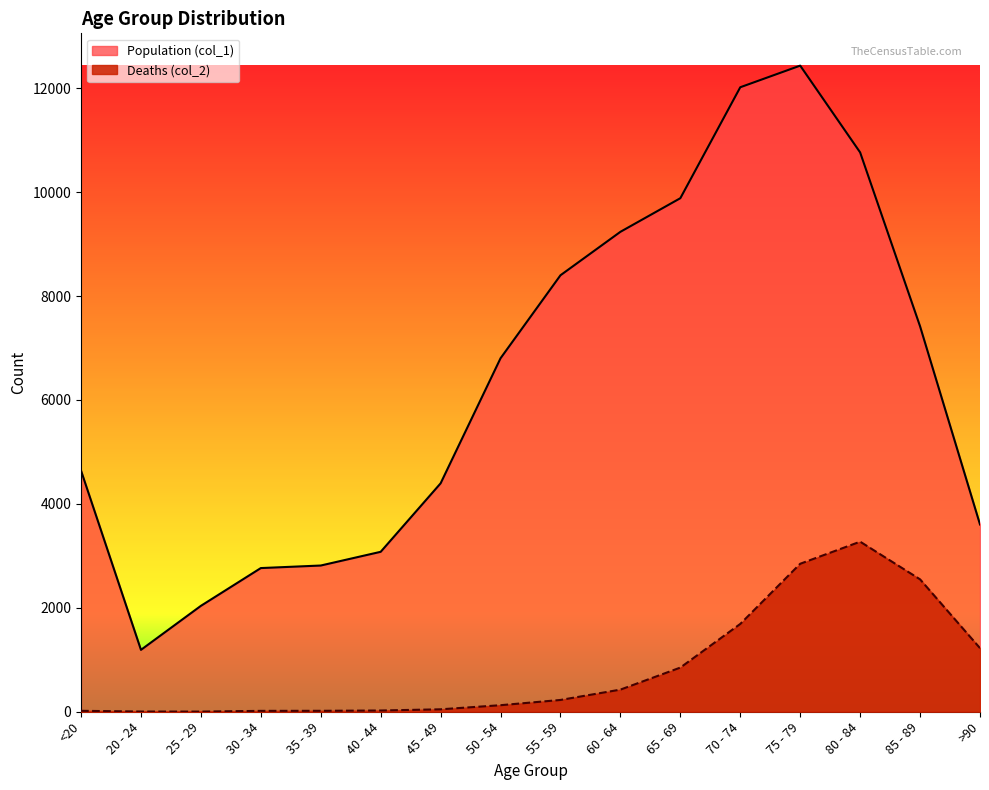

Reading left to right, list all the values displayed in this chart.

Population (col_1): <20=4641	20 - 24=1191	25 - 29=2038	30 - 34=2765	35 - 39=2814	40 - 44=3078	45 - 49=4396	50 - 54=6803	55 - 59=8400	60 - 64=9236	65 - 69=9883	70 - 74=12018	75 - 79=12434	80 - 84=10764	85 - 89=7417	>90=3604
Deaths (col_2): <20=18	20 - 24=4	25 - 29=3	30 - 34=17	35 - 39=18	40 - 44=24	45 - 49=47	50 - 54=126	55 - 59=227	60 - 64=426	65 - 69=850	70 - 74=1690	75 - 79=2848	80 - 84=3273	85 - 89=2548	>90=1224